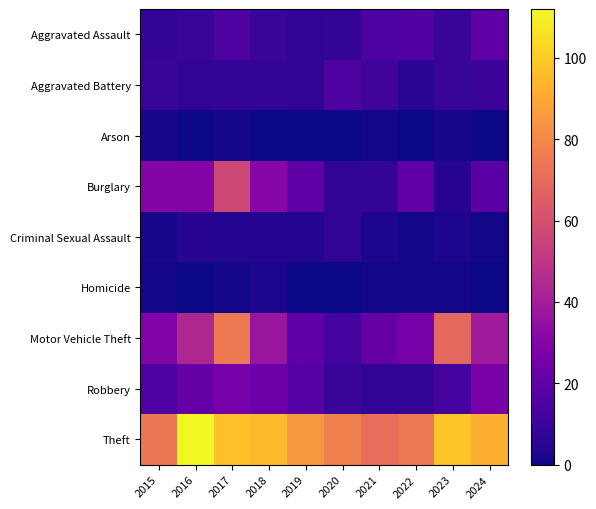

Rank the series at 2018 from lowest to highest value.

Arson, Homicide, Criminal Sexual Assault, Aggravated Battery, Aggravated Assault, Robbery, Burglary, Motor Vehicle Theft, Theft